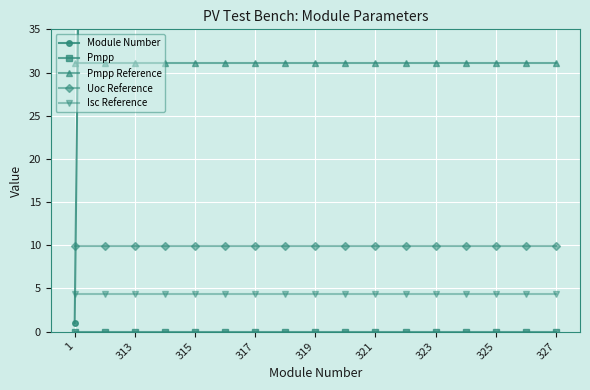

At how many categories does at least one series exceed 227?

16